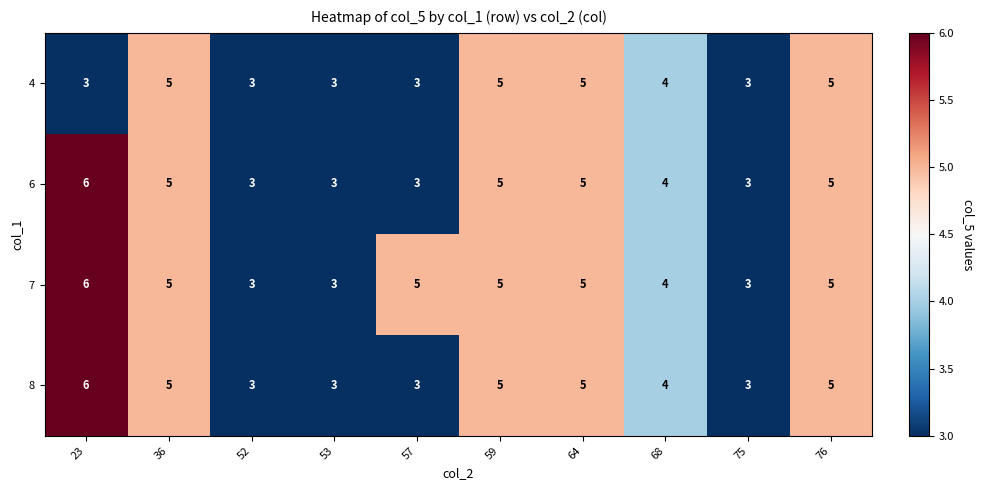

What is the highest value of the 8 series?

6